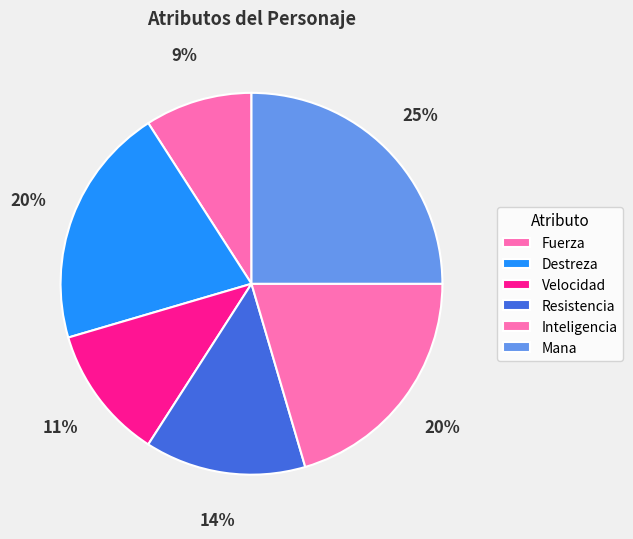

To the nearest percent, what portion does Velocidad represent?

11%